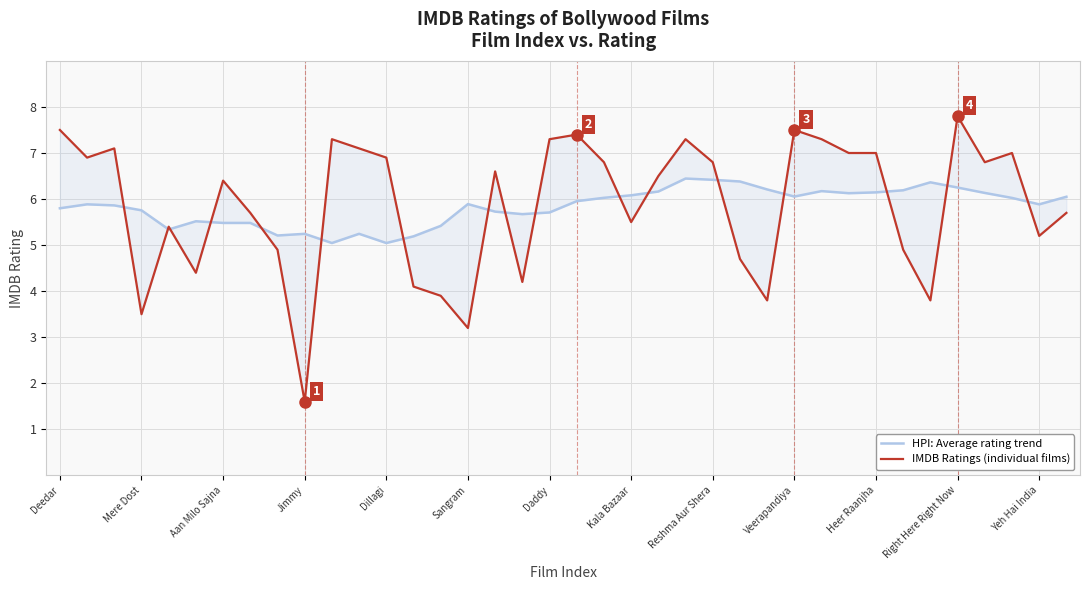

In IMDB Ratings (individual films), how many points are lower than both neighbors (excluding endpoints)?

11